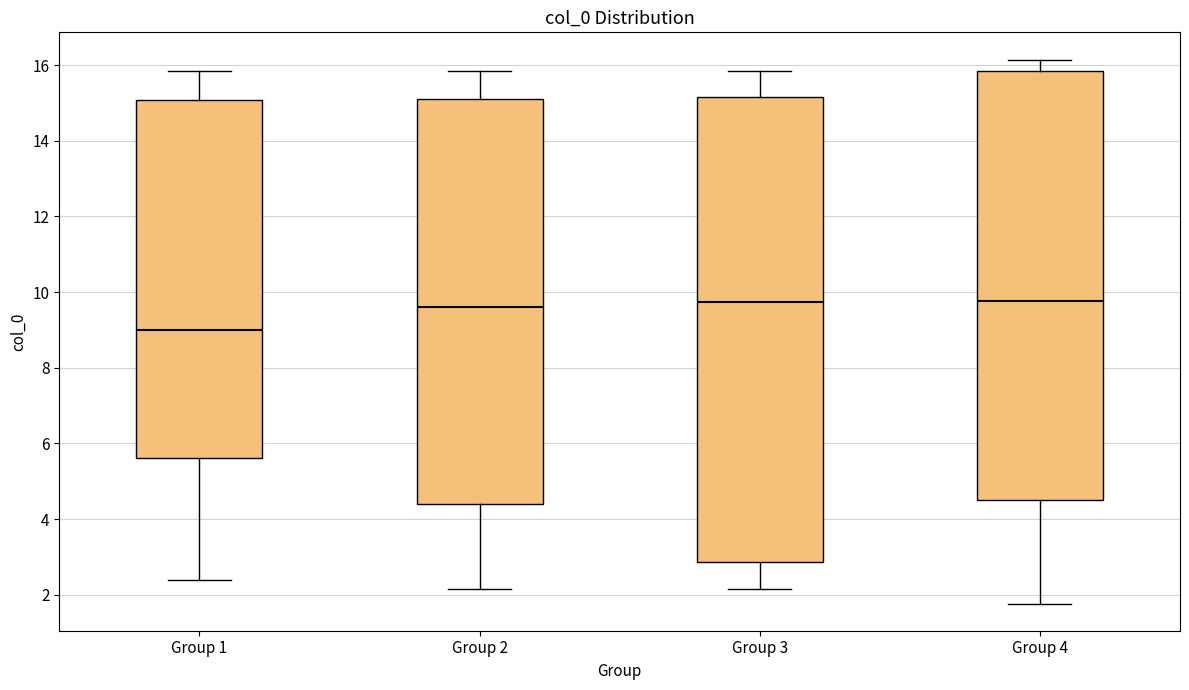

Where is the lower edge of the box for Group 4 on the y-axis? The values are not printed on the chart, so give them approximately, as read against the axis.

4.6